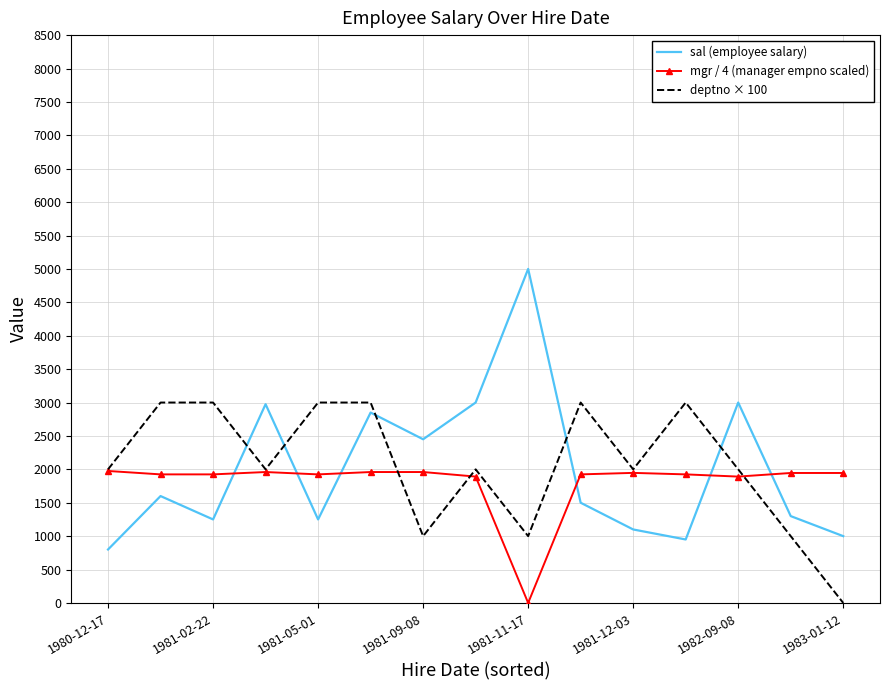

How many deptno × 100 values are between 1000 and 3000?

14